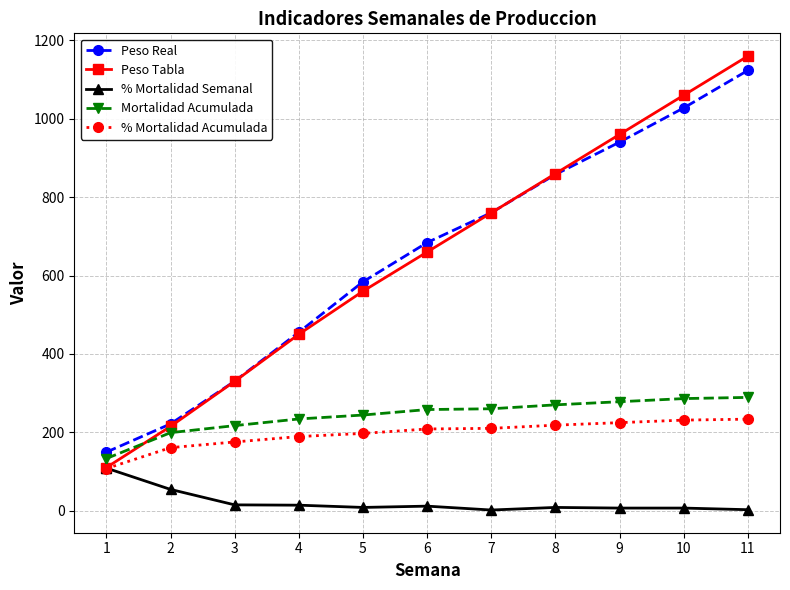

How many lines are shown in the chart?

5